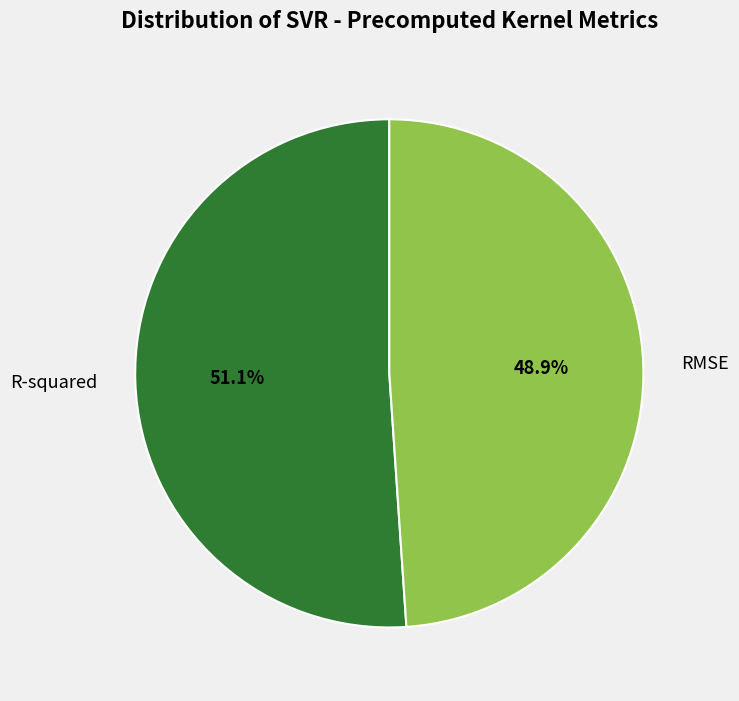

Count the number of slices in the pie.

2